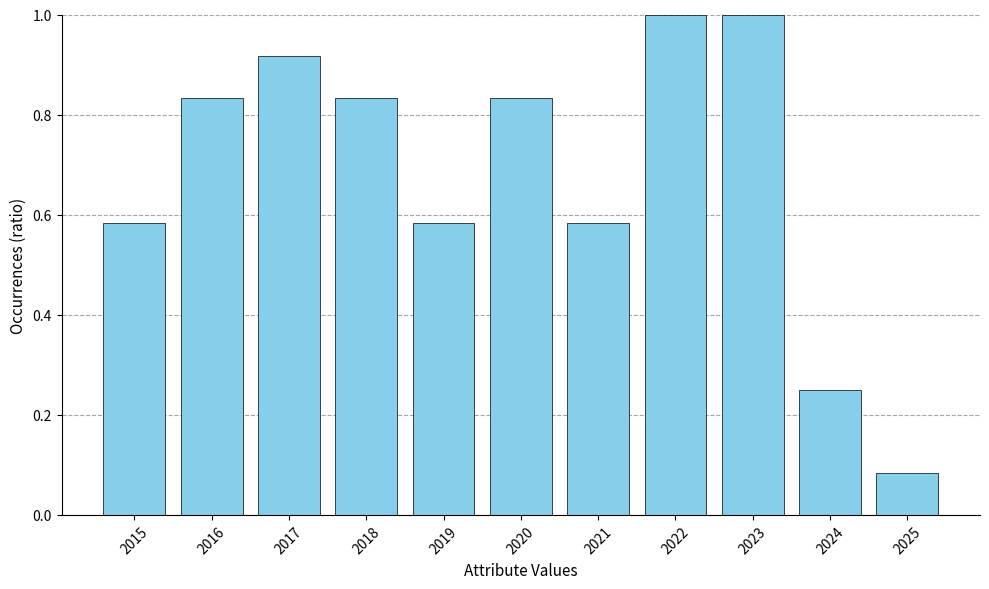

Where is the data nearest to the value 0?

2025